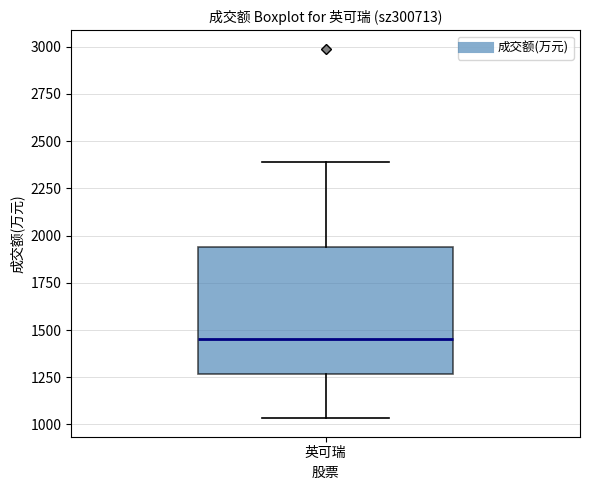

Where does the lower whisker of the box for 英可瑞 end on the y-axis? The values are not printed on the chart, so give them approximately, as read against the axis.

1050